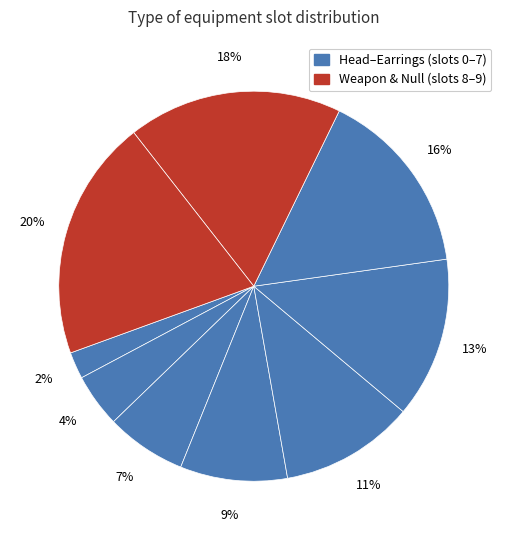

Which slice is the smallest?

Head